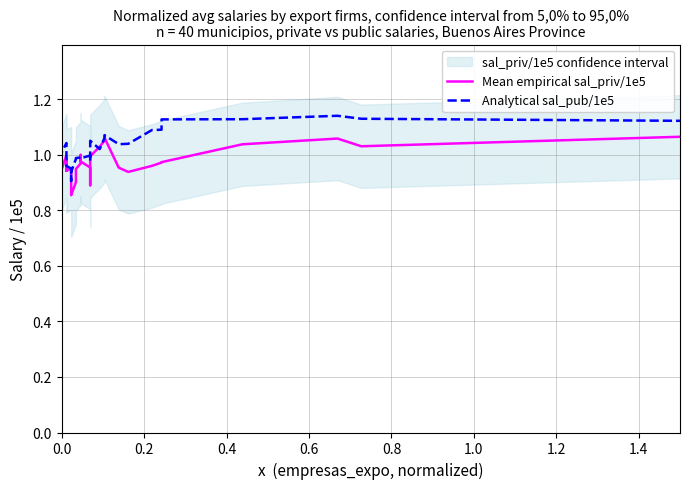

What is the label of the 39th point from the right?

0.2